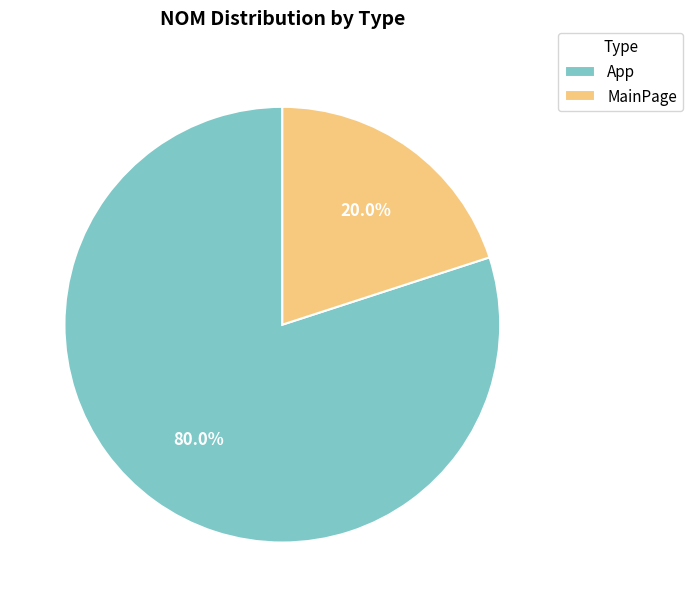

What is the ratio of the value at App to the value at MainPage?

4.0